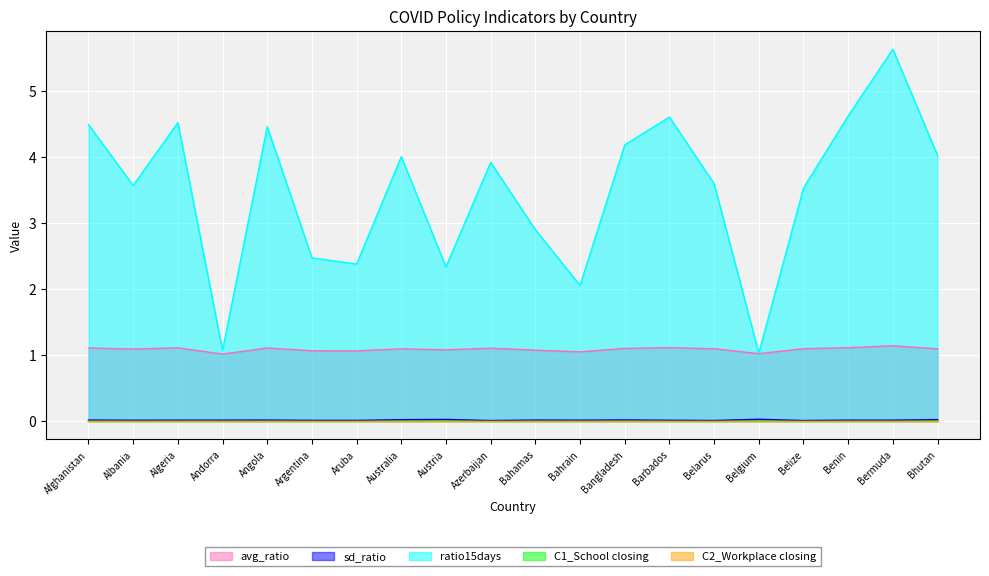

Which series has the widest spread of values?

ratio15days